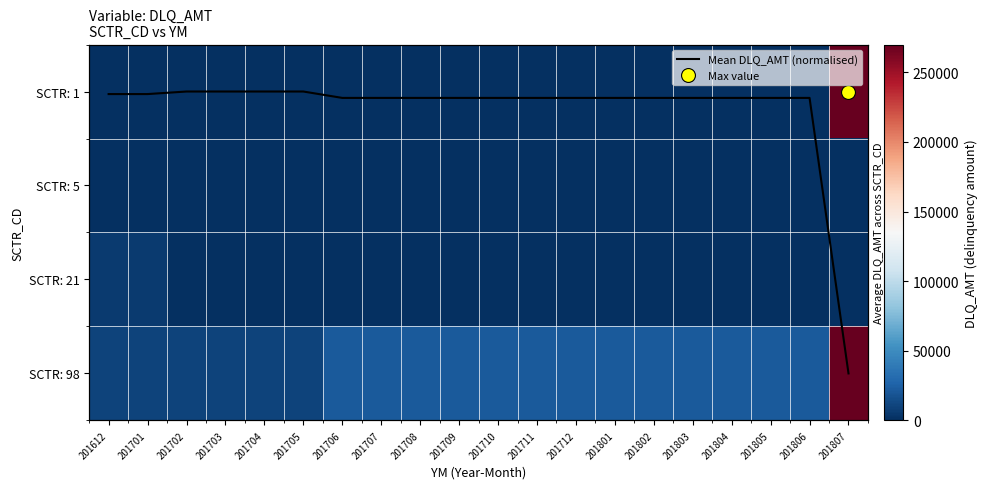

List the series in order of their peak value, lowest first.

Mean DLQ_AMT (normalised), SCTR: 5, SCTR: 21, SCTR: 1, SCTR: 98